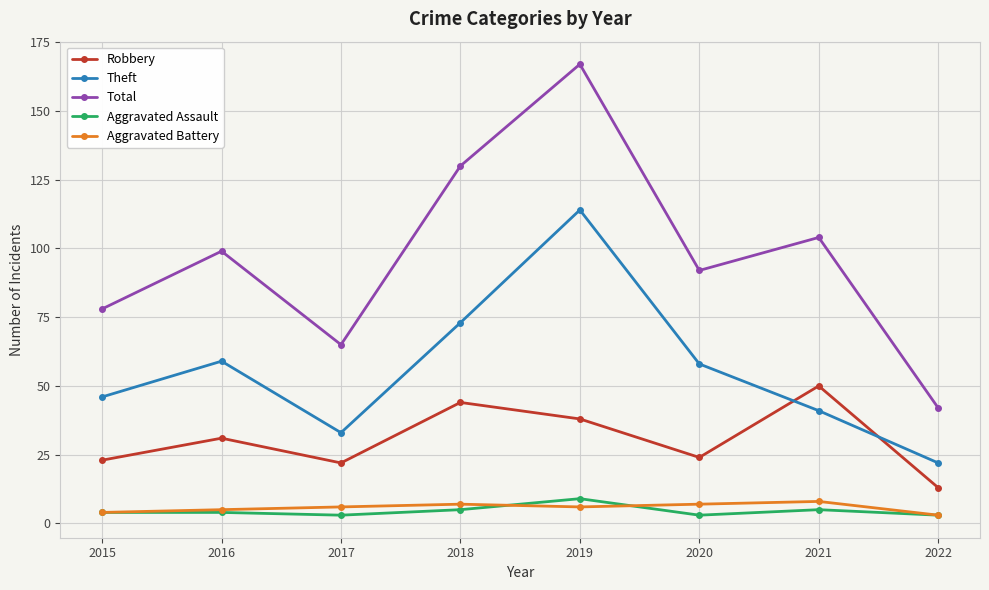

The value of Total at 2018 is 130. True or false?

True